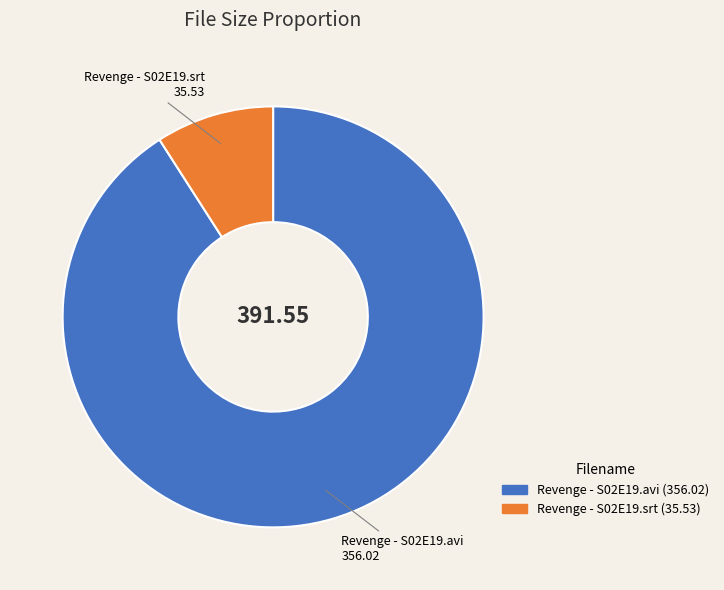

Does any single category account for the majority?

Yes